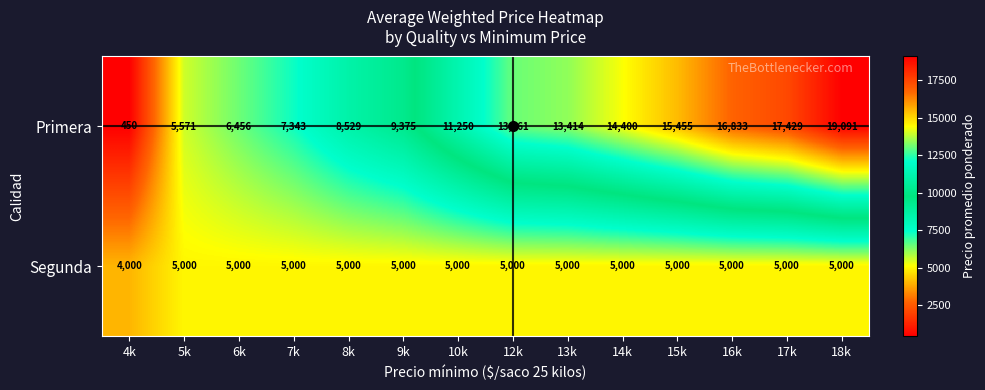

Which series has the largest range (max minus min)?

Primera